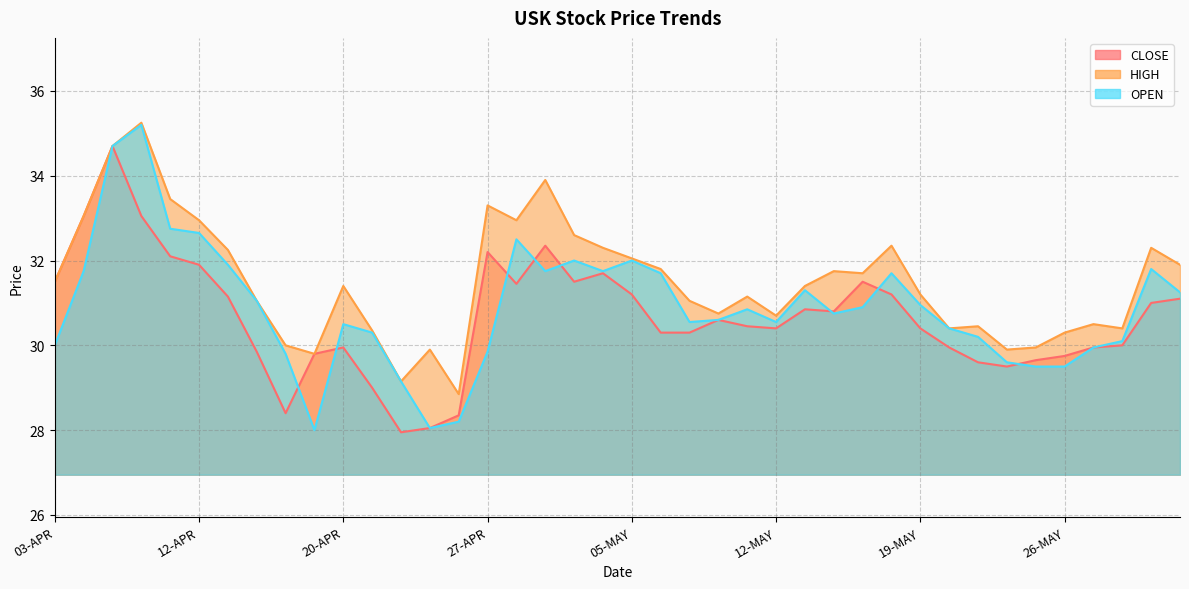

Reading right to left, extract all data points from this chart.

CLOSE: 01-JUN=31.1	31-MAY=31.0	30-MAY=30.0	29-MAY=29.9	26-MAY=29.8	25-MAY=29.6	24-MAY=29.5	23-MAY=29.6	22-MAY=29.9	19-MAY=30.4	18-MAY=31.2	17-MAY=31.5	16-MAY=30.8	15-MAY=30.9	12-MAY=30.4	11-MAY=30.4	10-MAY=30.6	09-MAY=30.3	08-MAY=30.3	05-MAY=31.2	04-MAY=31.7	03-MAY=31.5	02-MAY=32.4	28-APR=31.4	27-APR=32.2	26-APR=28.4	25-APR=28.1	24-APR=27.9	21-APR=29.0	20-APR=29.9	19-APR=29.8	18-APR=28.4	17-APR=29.9	13-APR=31.1	12-APR=31.9	11-APR=32.1	10-APR=33.0	06-APR=34.7	05-APR=33.0	03-APR=31.5
HIGH: 01-JUN=31.9	31-MAY=32.3	30-MAY=30.4	29-MAY=30.5	26-MAY=30.3	25-MAY=29.9	24-MAY=29.9	23-MAY=30.4	22-MAY=30.4	19-MAY=31.2	18-MAY=32.4	17-MAY=31.7	16-MAY=31.8	15-MAY=31.4	12-MAY=30.7	11-MAY=31.1	10-MAY=30.8	09-MAY=31.1	08-MAY=31.8	05-MAY=32.0	04-MAY=32.3	03-MAY=32.6	02-MAY=33.9	28-APR=33.0	27-APR=33.3	26-APR=28.9	25-APR=29.9	24-APR=29.1	21-APR=30.4	20-APR=31.4	19-APR=29.8	18-APR=30.0	17-APR=31.1	13-APR=32.2	12-APR=33.0	11-APR=33.5	10-APR=35.2	06-APR=34.7	05-APR=33.0	03-APR=31.5
OPEN: 01-JUN=31.2	31-MAY=31.8	30-MAY=30.1	29-MAY=29.9	26-MAY=29.5	25-MAY=29.5	24-MAY=29.6	23-MAY=30.2	22-MAY=30.4	19-MAY=30.9	18-MAY=31.7	17-MAY=30.9	16-MAY=30.8	15-MAY=31.3	12-MAY=30.6	11-MAY=30.9	10-MAY=30.6	09-MAY=30.6	08-MAY=31.7	05-MAY=32.0	04-MAY=31.8	03-MAY=32.0	02-MAY=31.8	28-APR=32.5	27-APR=29.9	26-APR=28.2	25-APR=28.1	24-APR=29.1	21-APR=30.3	20-APR=30.5	19-APR=28.0	18-APR=29.8	17-APR=31.1	13-APR=31.9	12-APR=32.6	11-APR=32.8	10-APR=35.2	06-APR=34.7	05-APR=31.8	03-APR=30.0